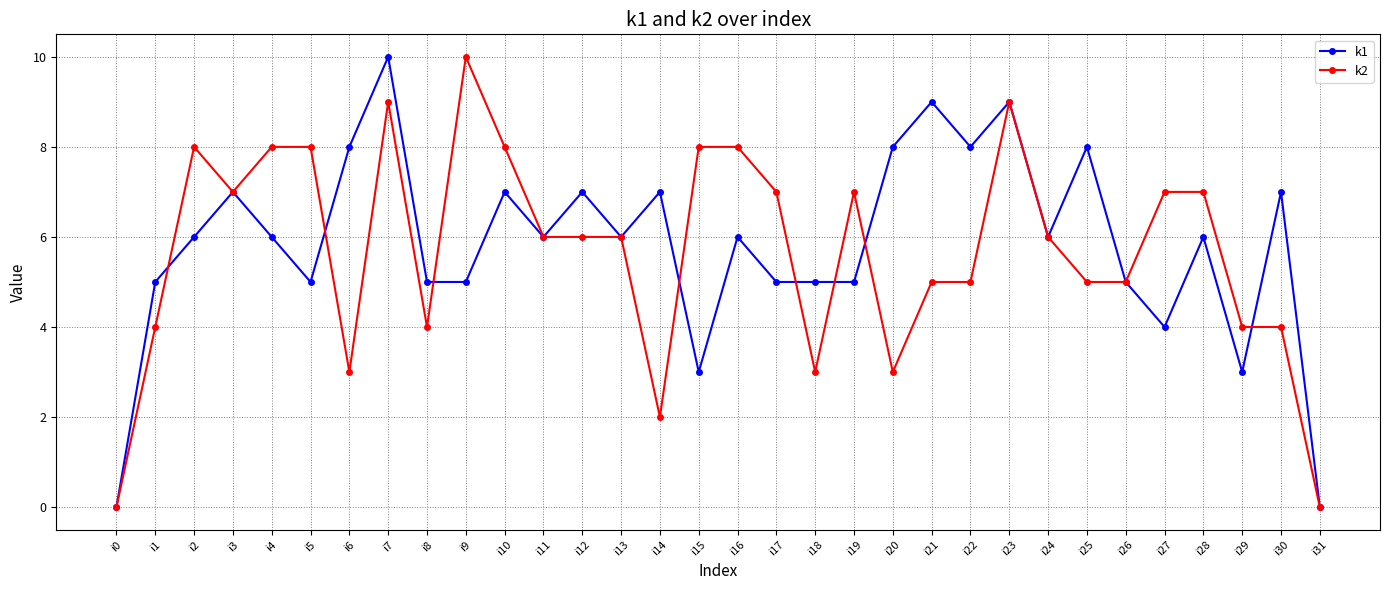

Is it true that k2 equals 8 at i21?

False